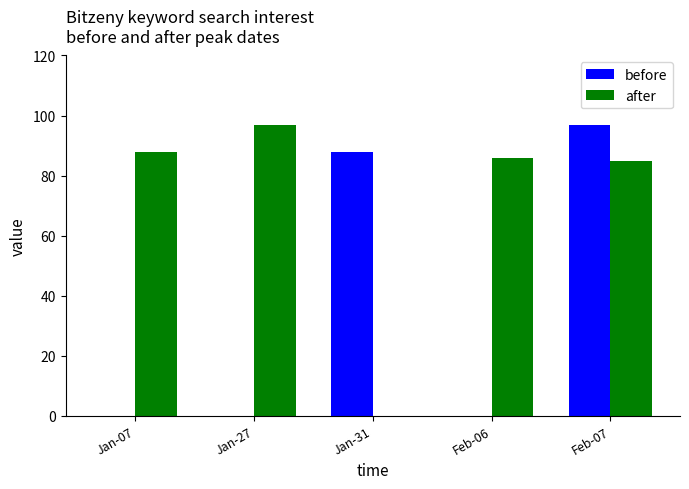

What is the total value across all series at Feb-07?

182